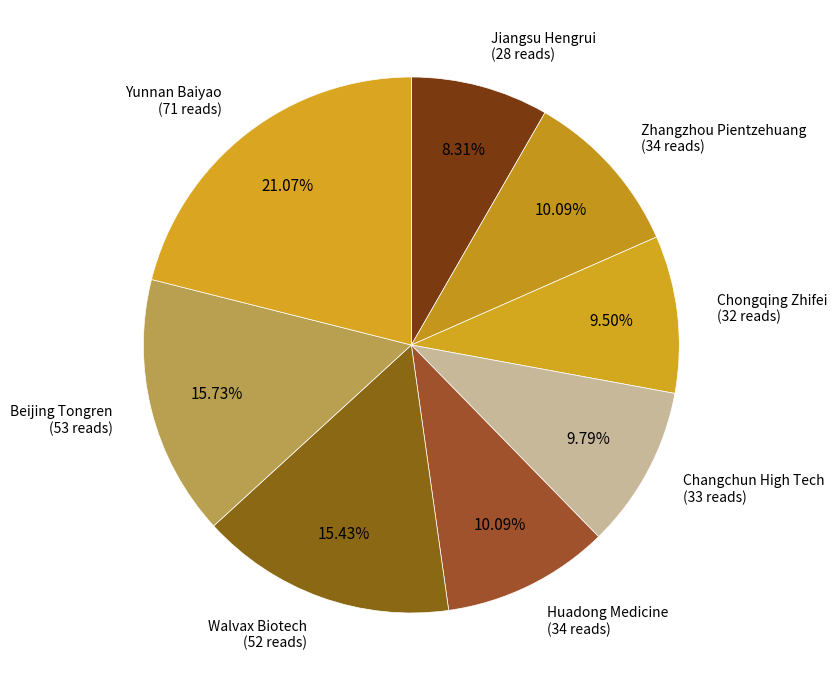

How many segments does this pie chart have?

8